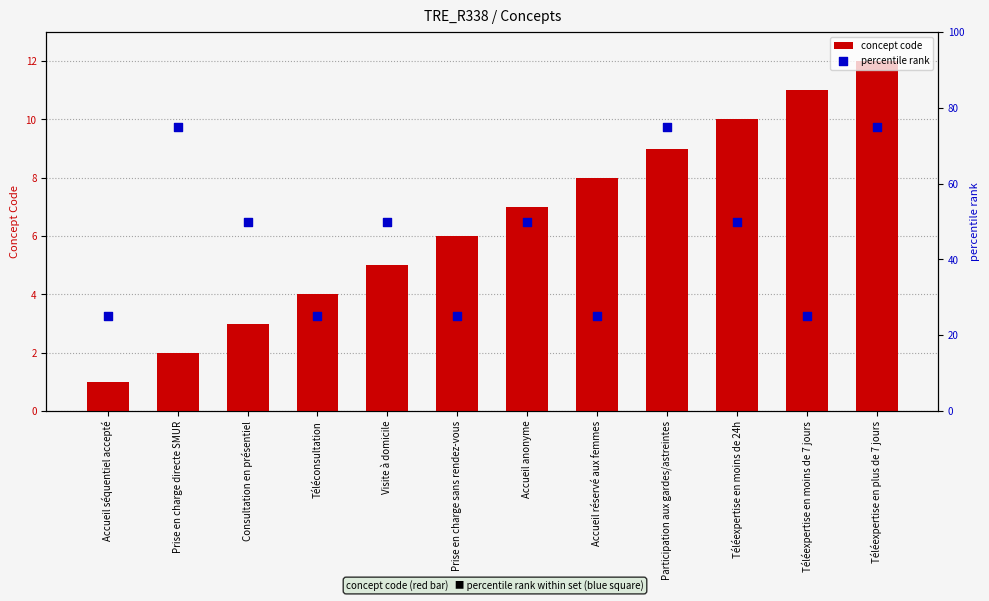

Which series has the widest spread of Y values?

percentile rank